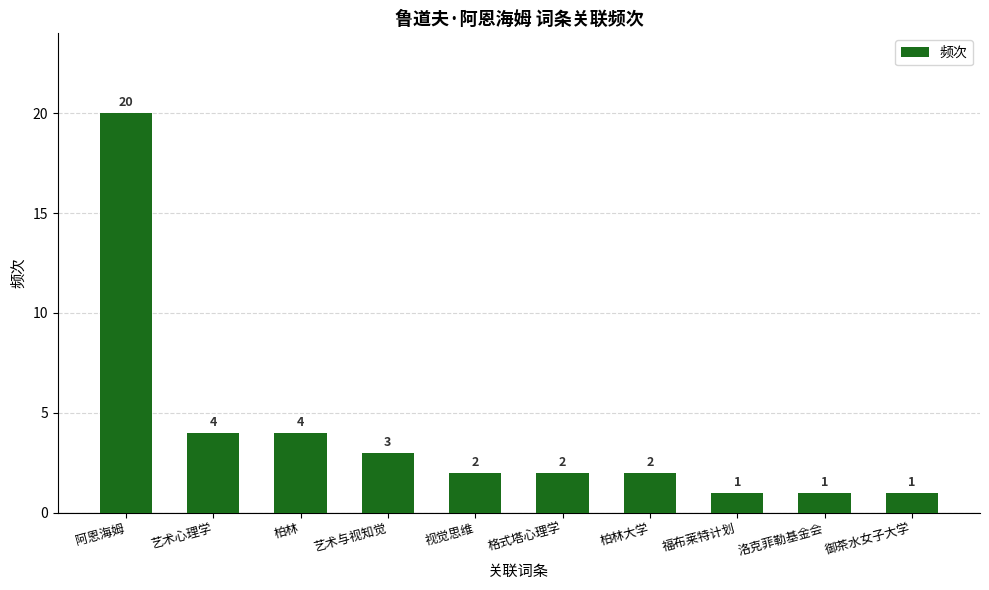

What is the difference between the values at 艺术心理学 and 艺术与视知觉?

1